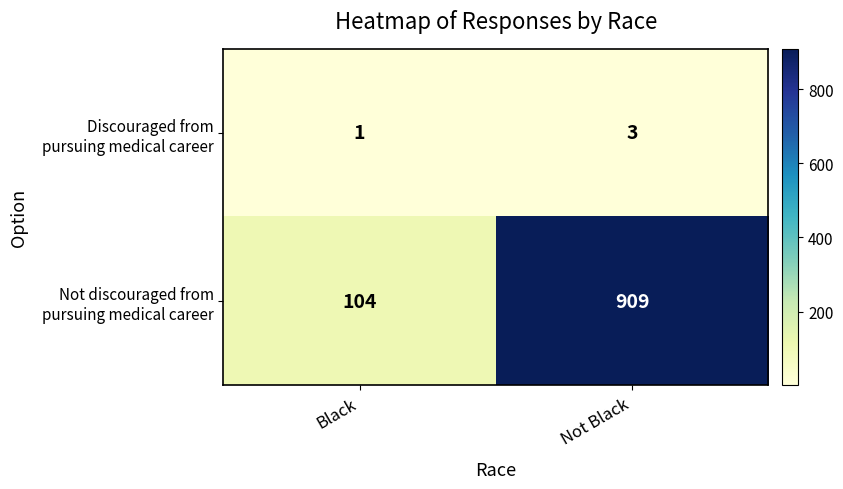

What is the total value across all series at Black?

105